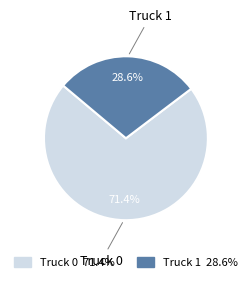

What is the total percentage of Truck 0 and Truck 1?

100.0%